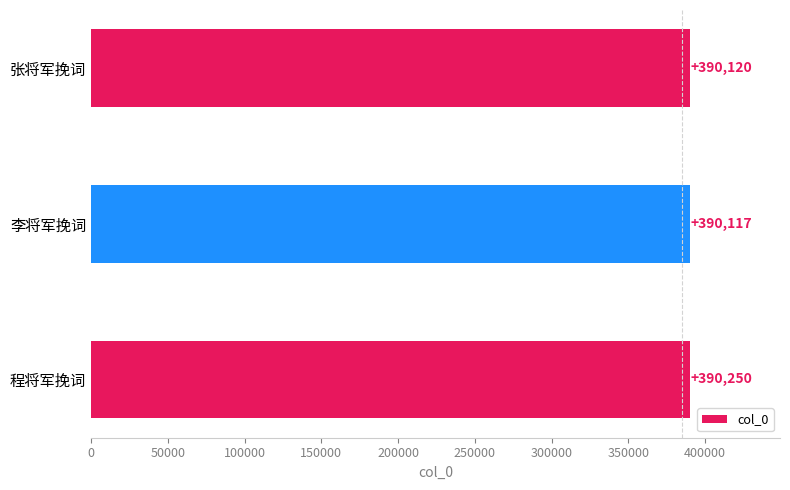

Approximately how many times larger is the value at 张将军挽词 compared to 李将军挽词?

1.0